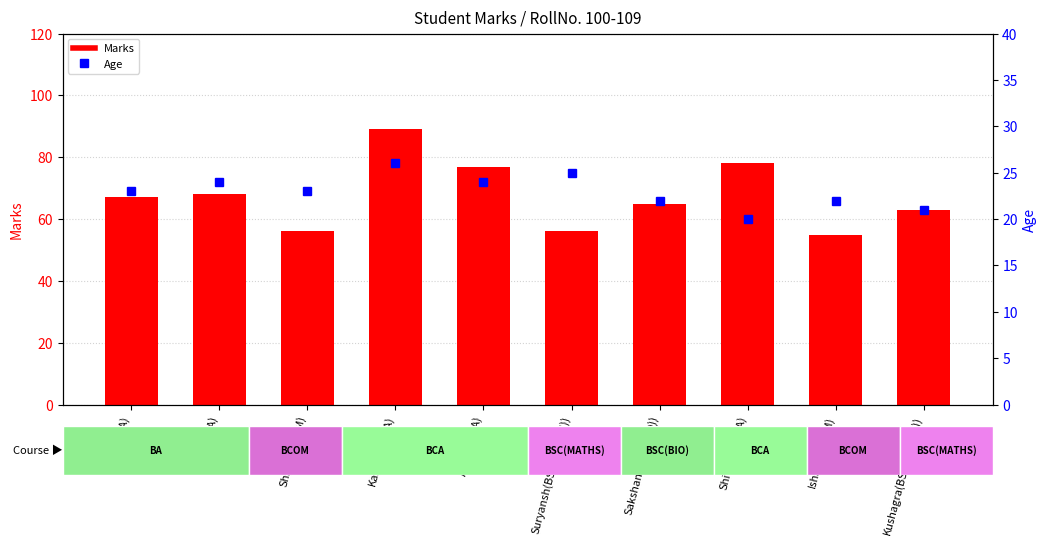

Are the bars grouped side by side (vs. stacked)?

Yes